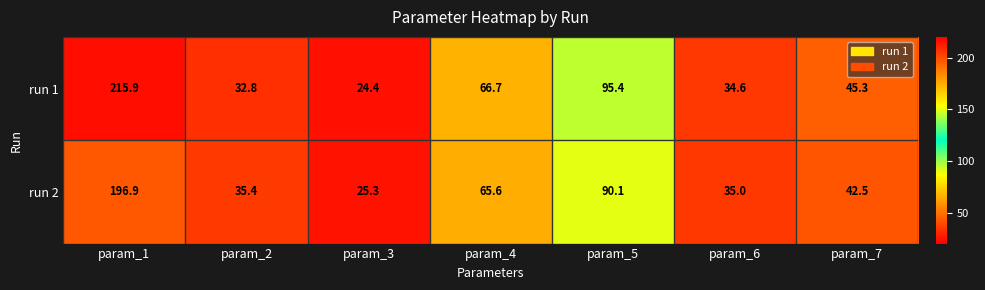

The run 2 series shows 35.0 at param_6. True or false?

True